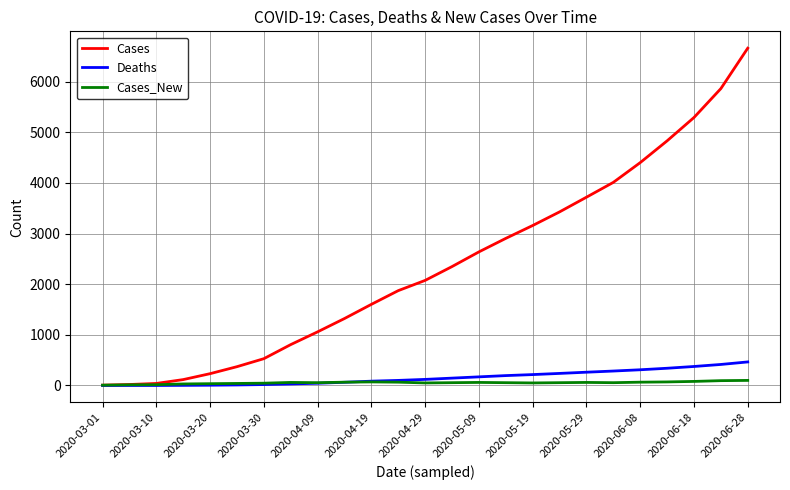

Which series has the largest range (max minus min)?

Cases